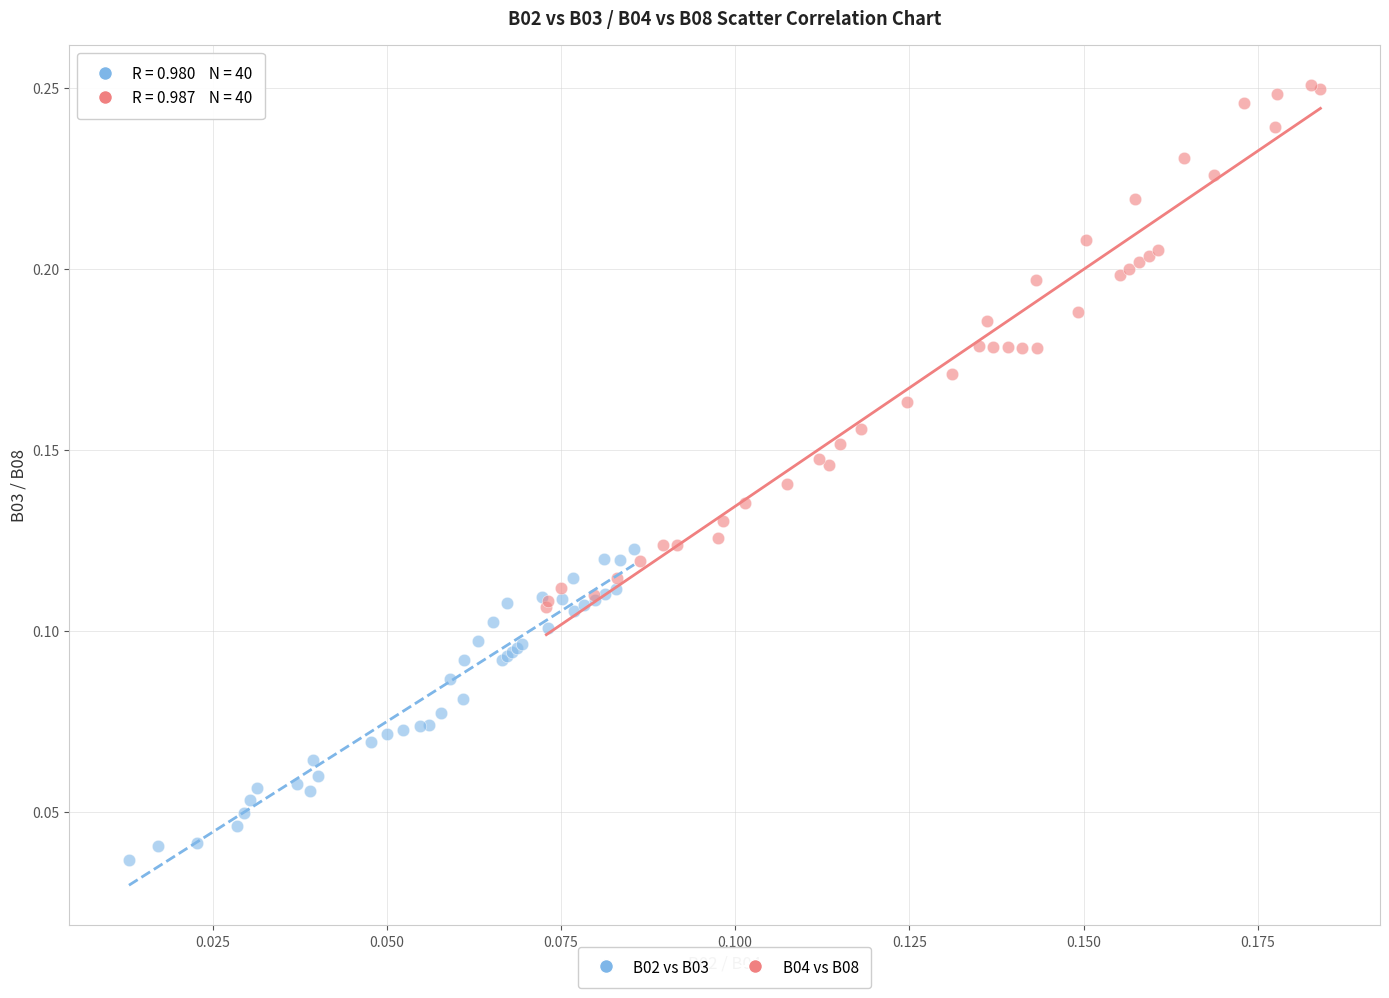

Which series contains the highest Y value?

B04 vs B08